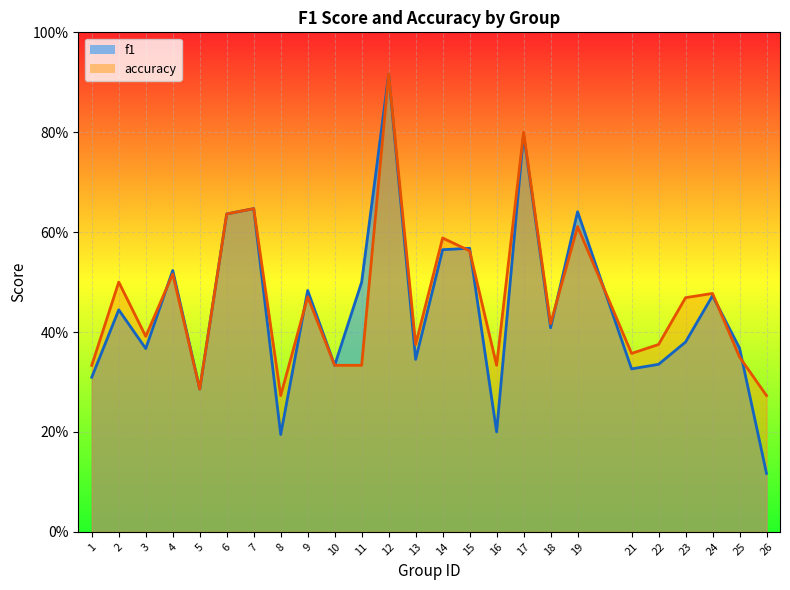

What is the highest value of the f1 series?

0.9